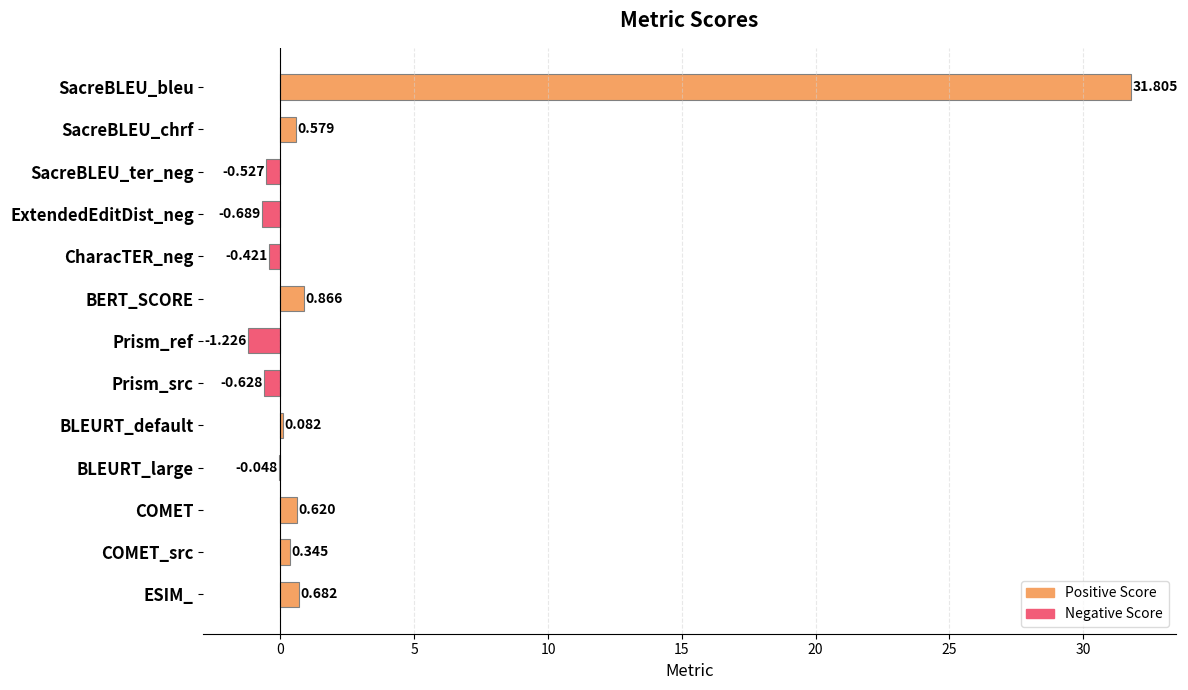

How many values are above zero?

7